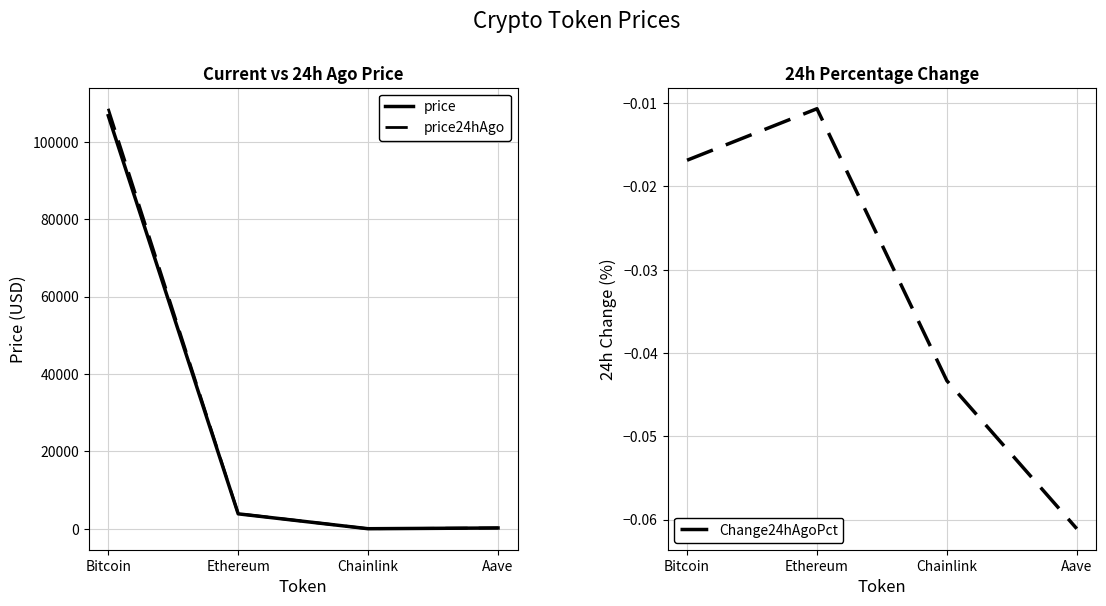

What is the total value across all series at Chainlink?

33.9